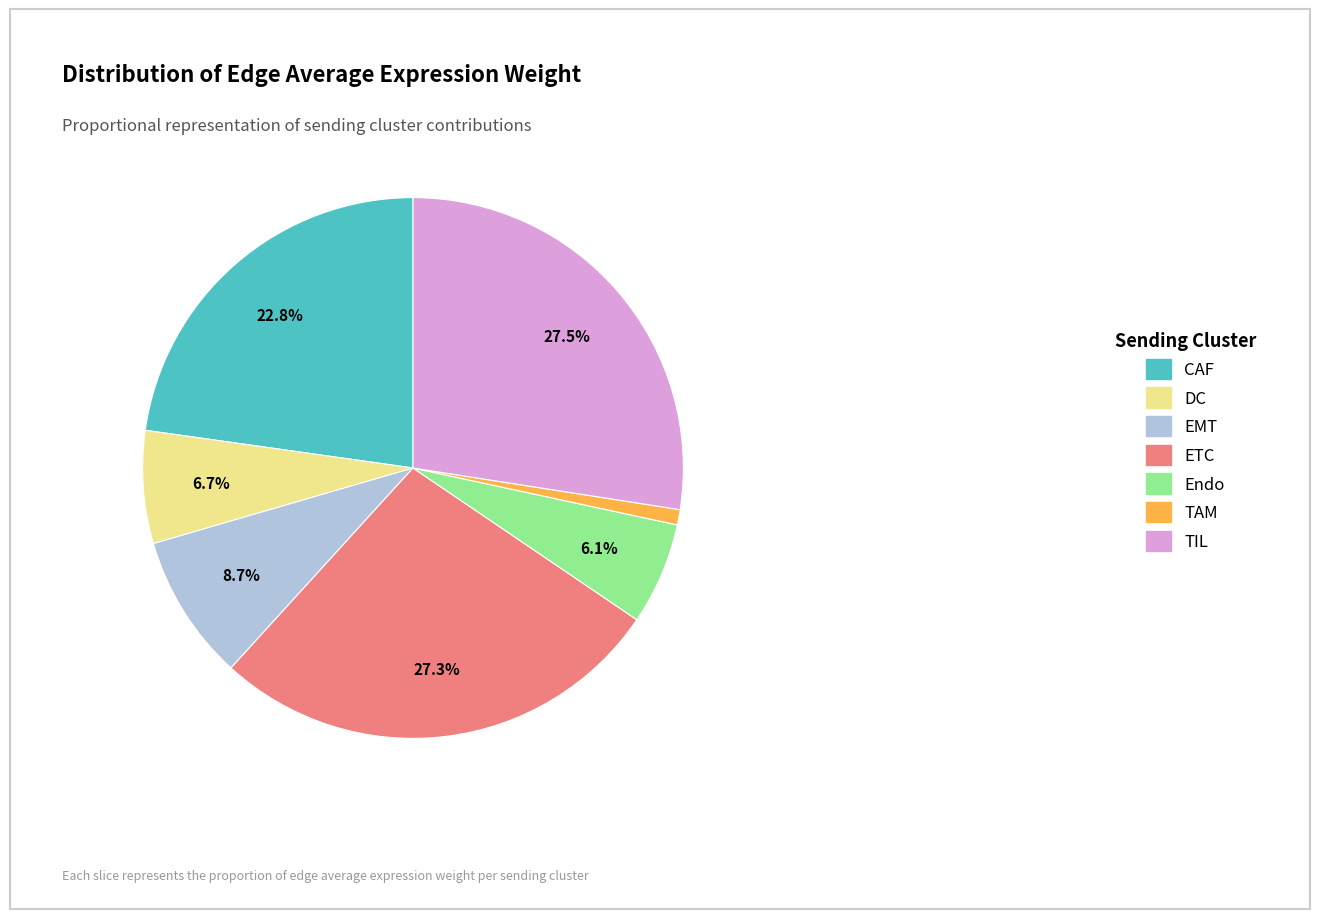

What percentage is the CAF slice, to the nearest percent?

23%